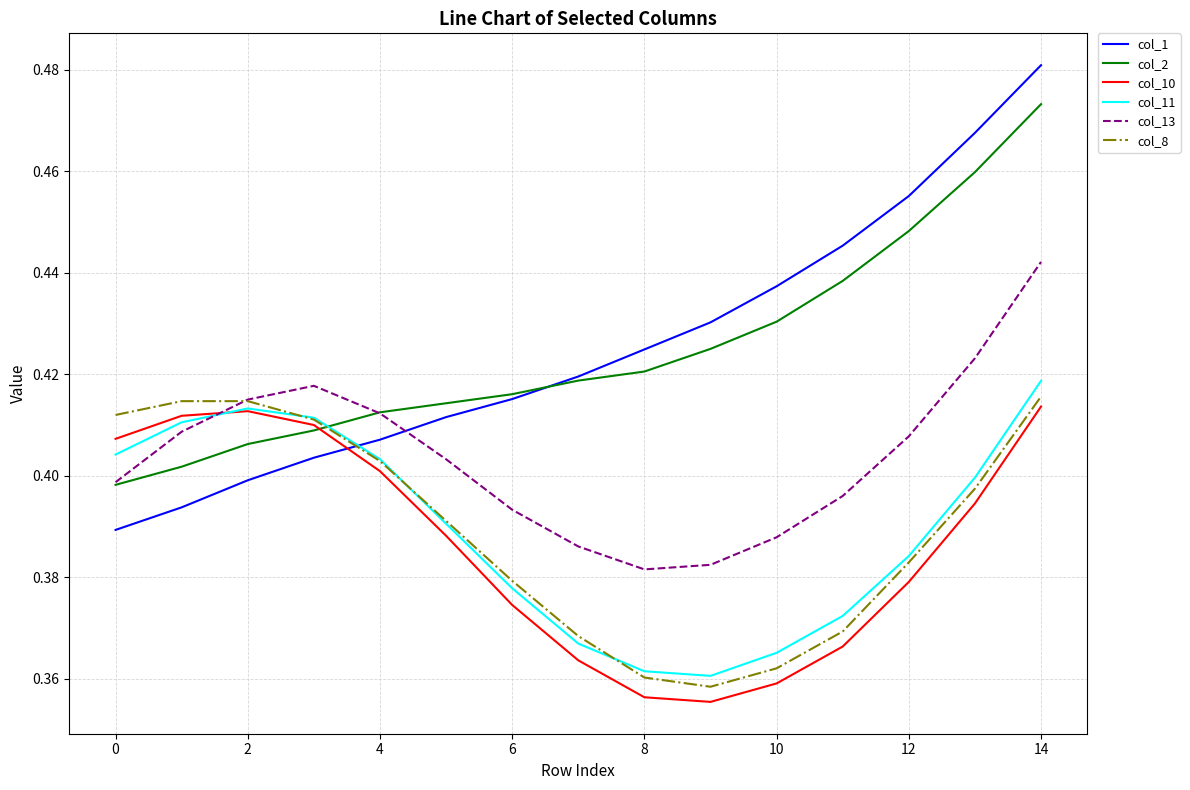

Which series has the largest range (max minus min)?

col_1